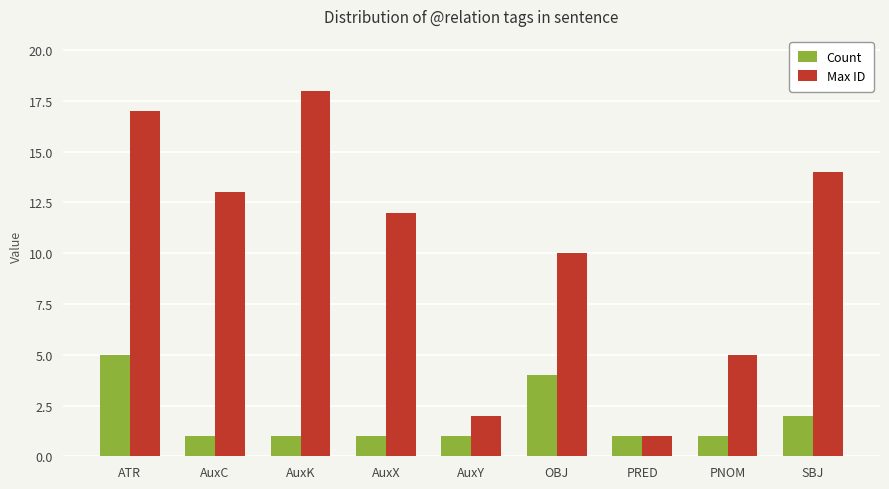

How many bars are there in total?

18